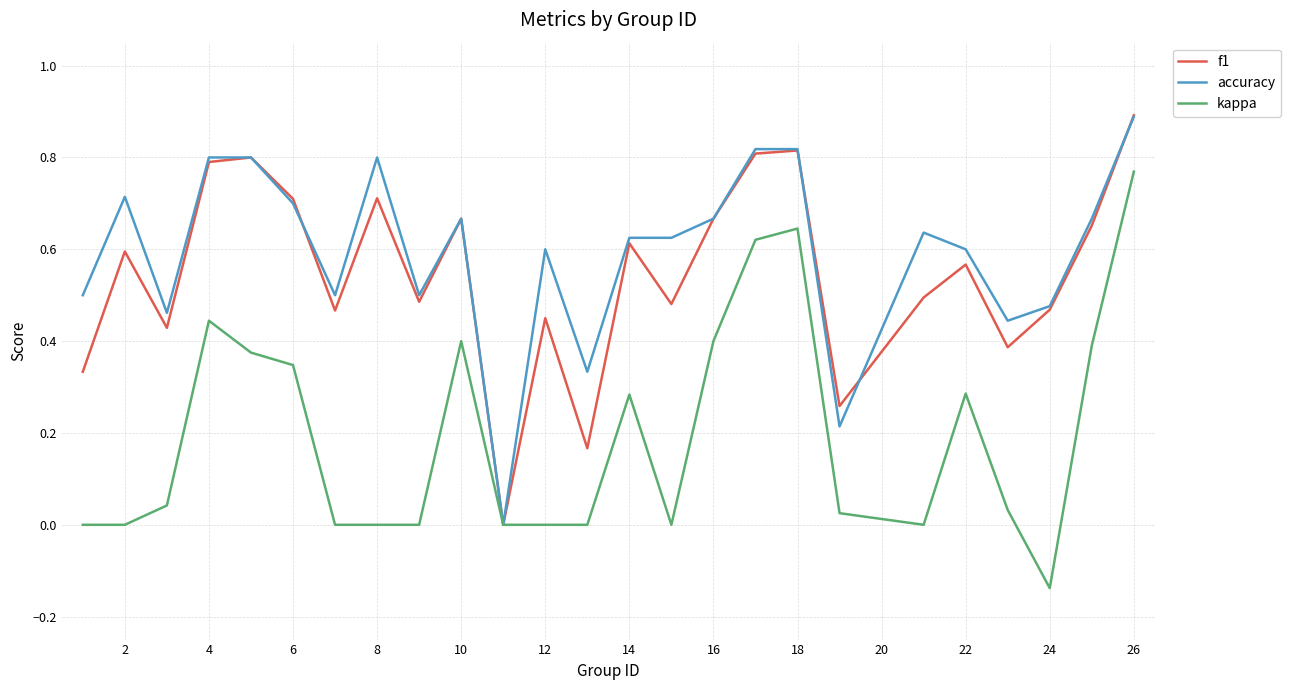

What is the maximum value shown in the chart?

0.9